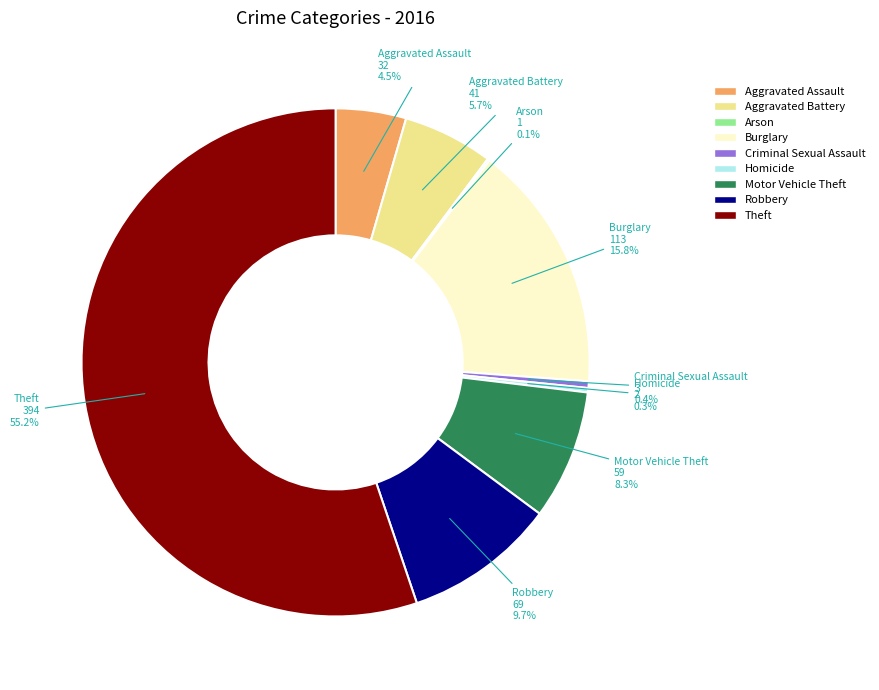

Is Theft the majority of the pie?

Yes